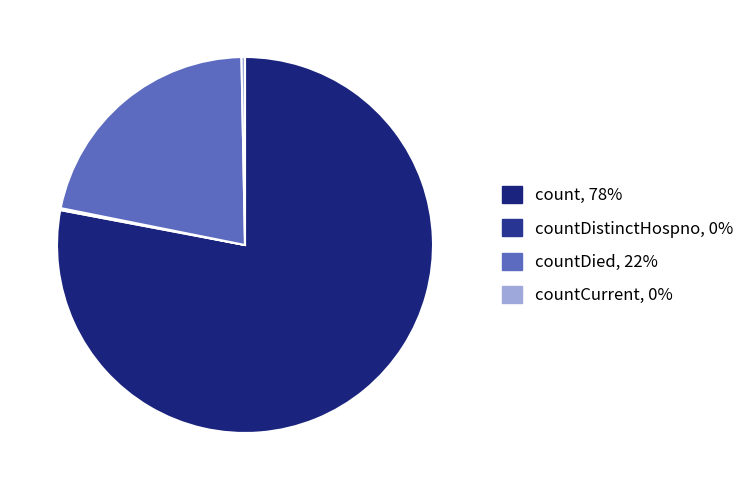

What is the largest slice in the pie chart?

count, 78%